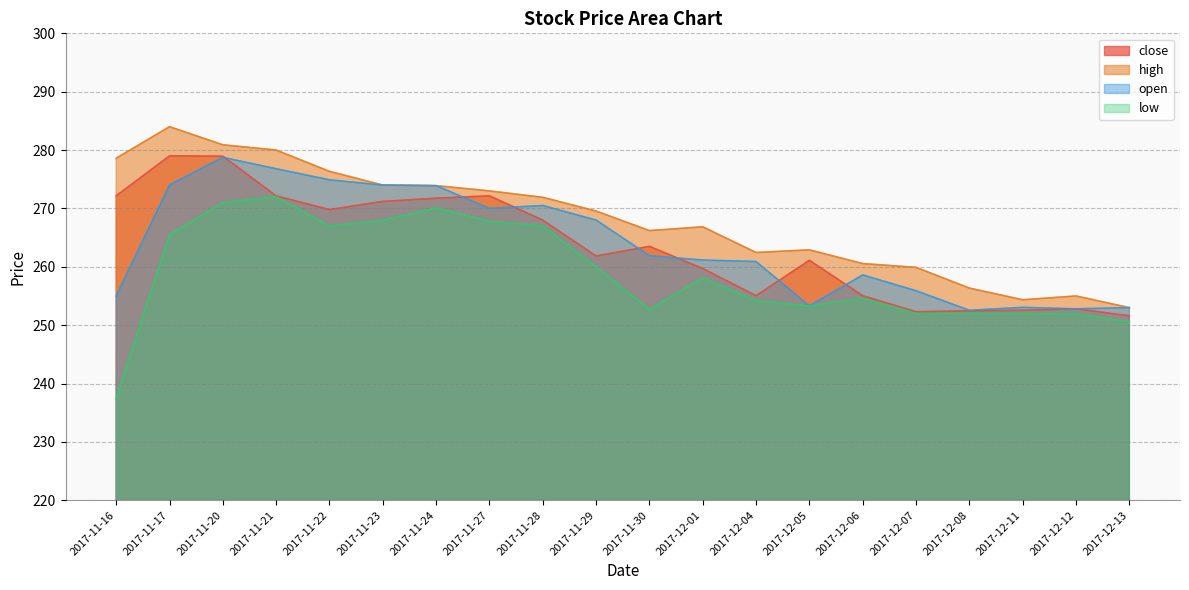

True or false: close and low cross at least once.

False